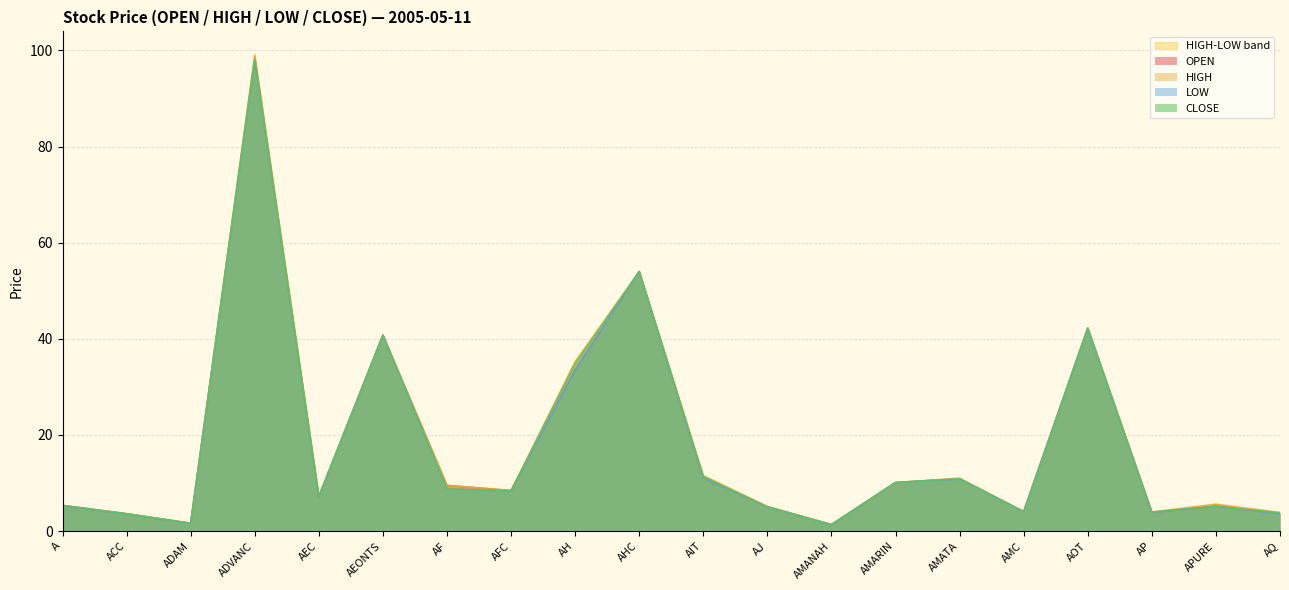

List the labels in order of LOW value, smallest first.

AMANAH, ADAM, AQ, ACC, AP, AMC, AJ, APURE, A, AEC, AFC, AF, AMARIN, AMATA, AIT, AH, AEONTS, AOT, AHC, ADVANC